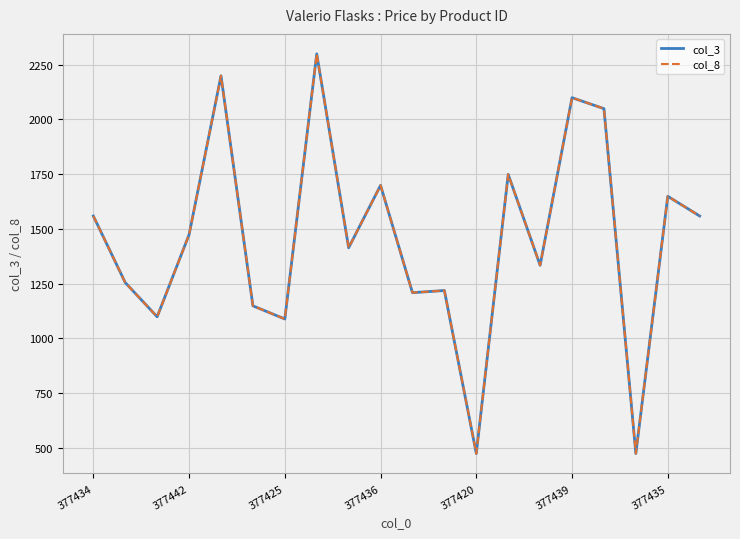

What is the difference between the maximum and minimum values in the col_3 series?

1824